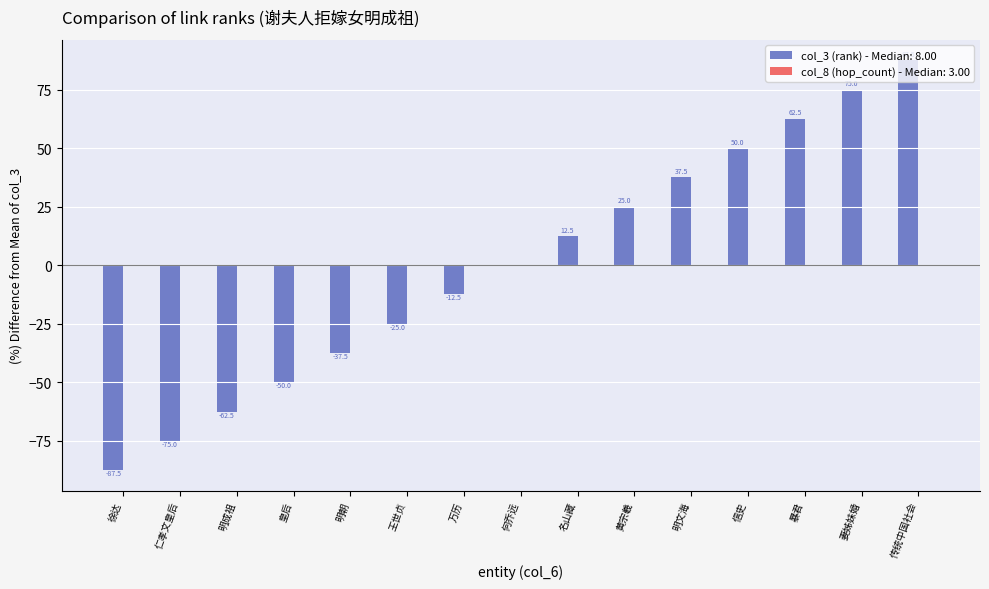

True or false: the data shows -12.5 at 万历.

True